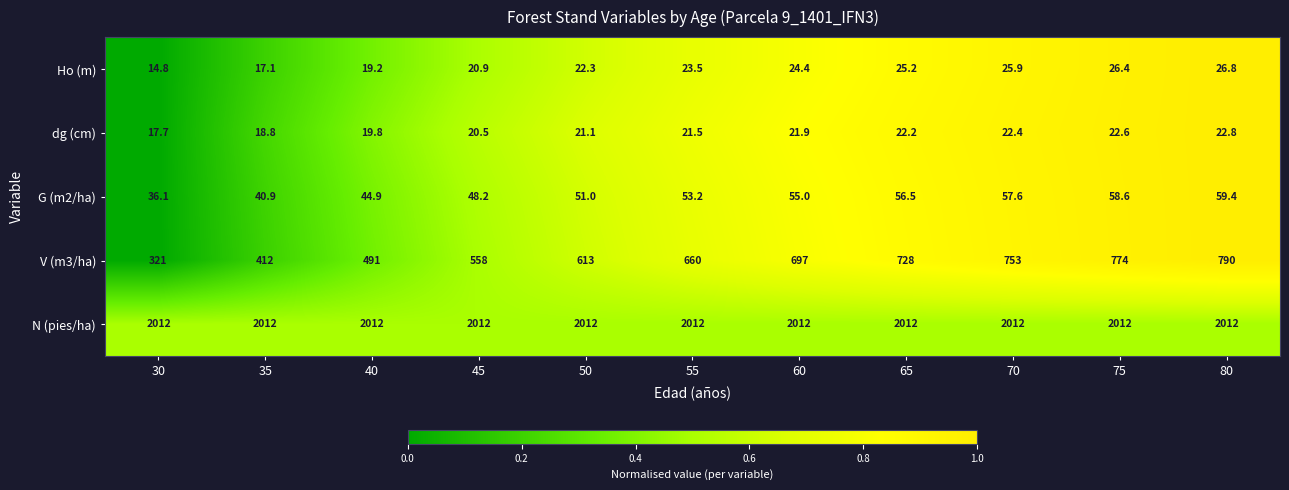

Is it true that V (m3/ha) equals 139.1 at 45?

False